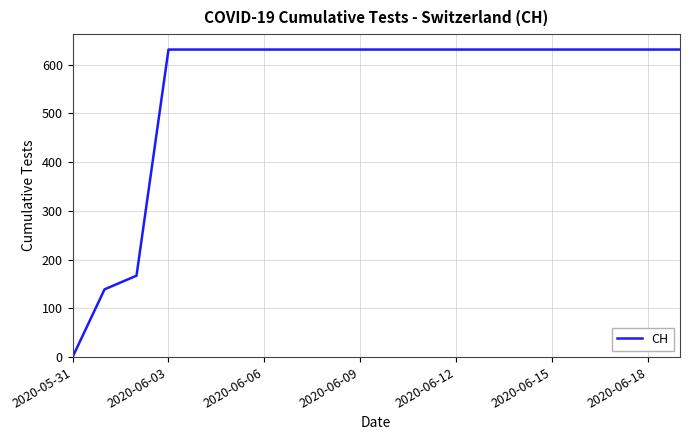

What is the difference between the maximum and minimum values?

631